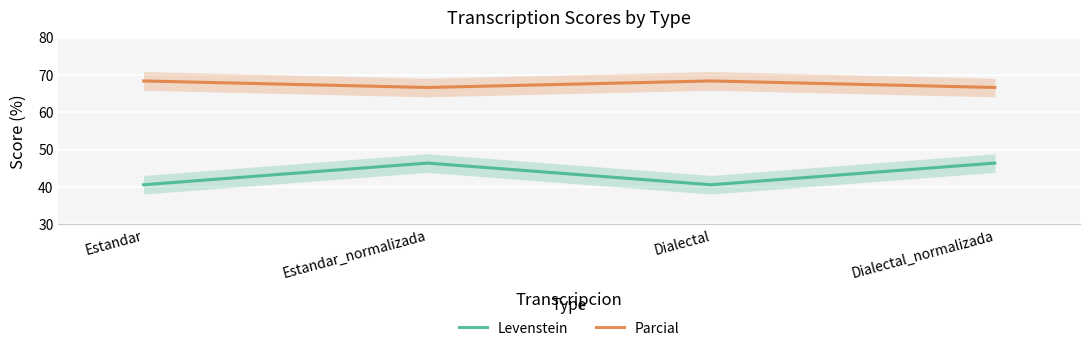

The Parcial series shows 117.2 at Estandar. True or false?

False